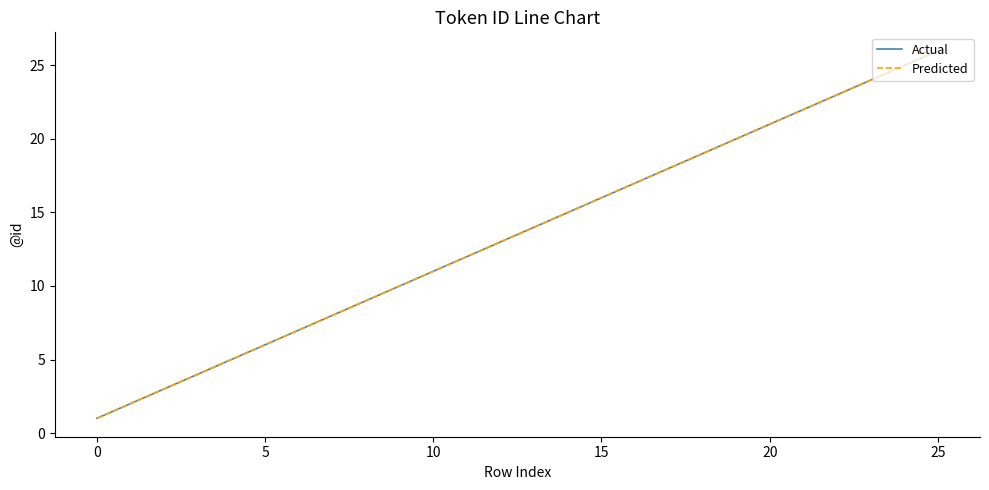

Is this an area chart (filled region under the line)?

No